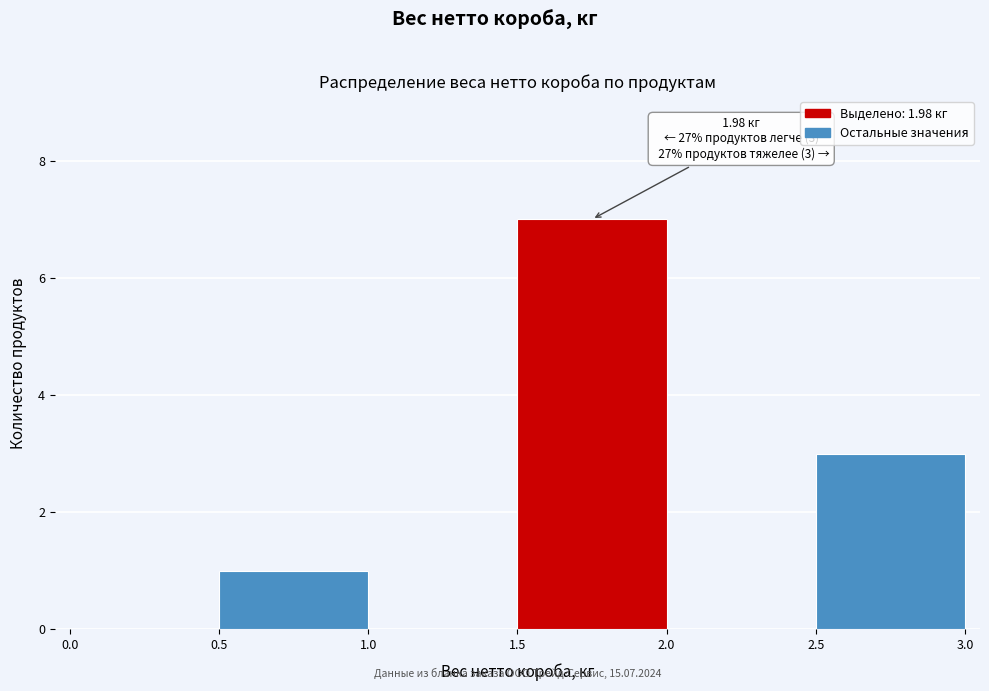

Which range on the x-axis has the tallest bar?

1.5 to 2.0